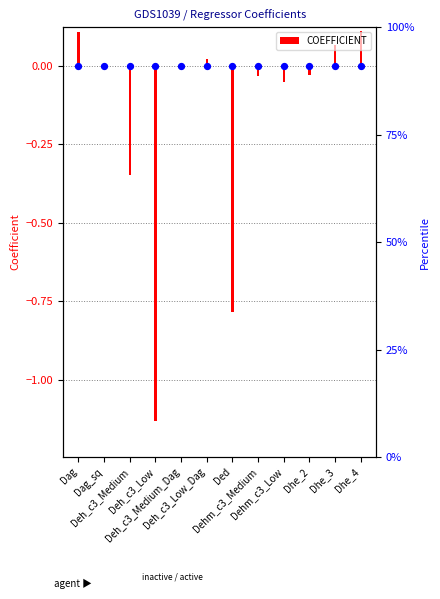

Which has a higher value, Deh_c3_Medium or Dhe_2?

Dhe_2